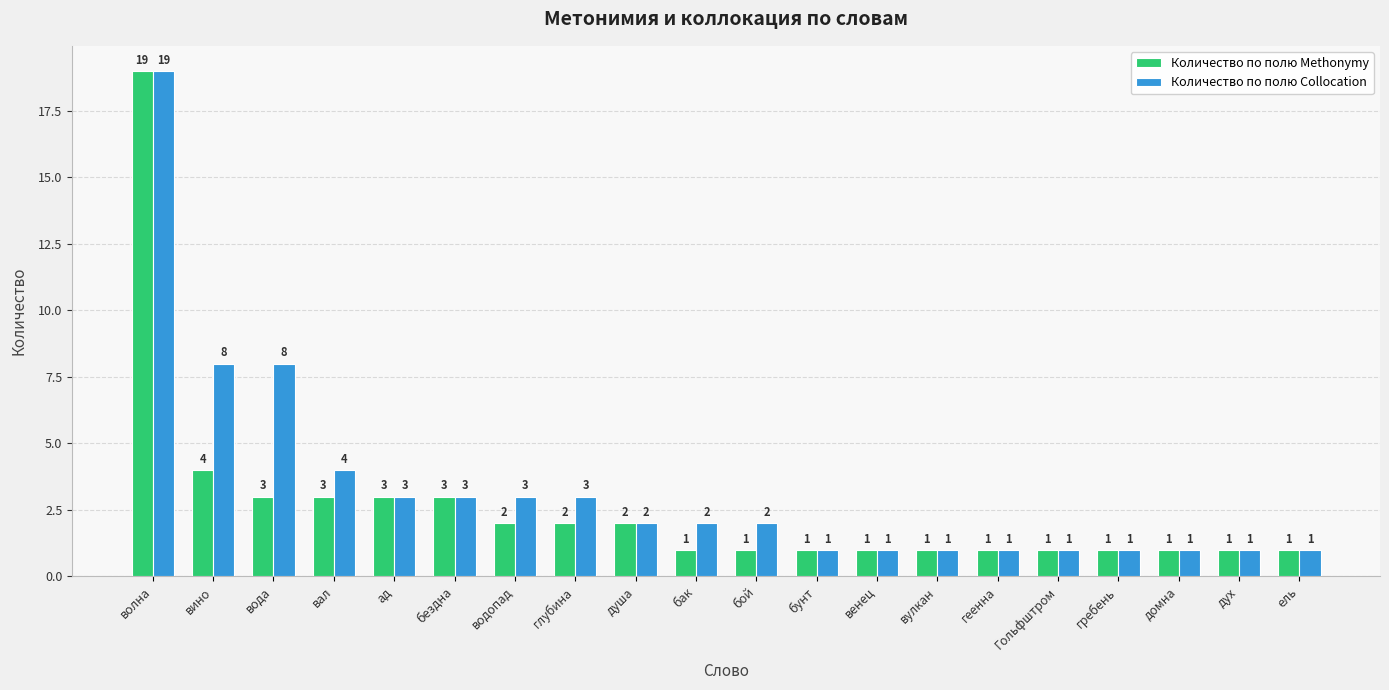

What is the label of the 2nd bar from the right?

дух